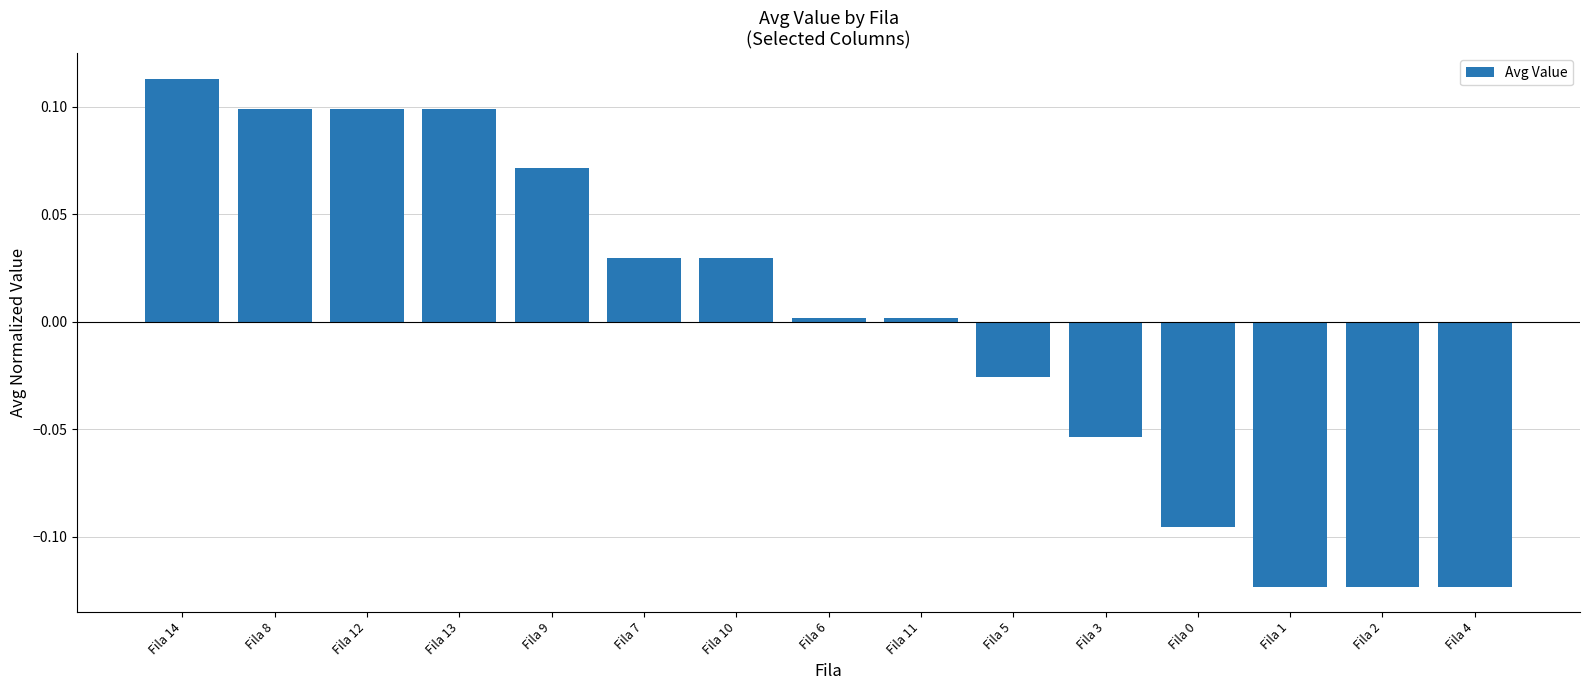

What is the label of the 4th bar from the left?

Fila 13